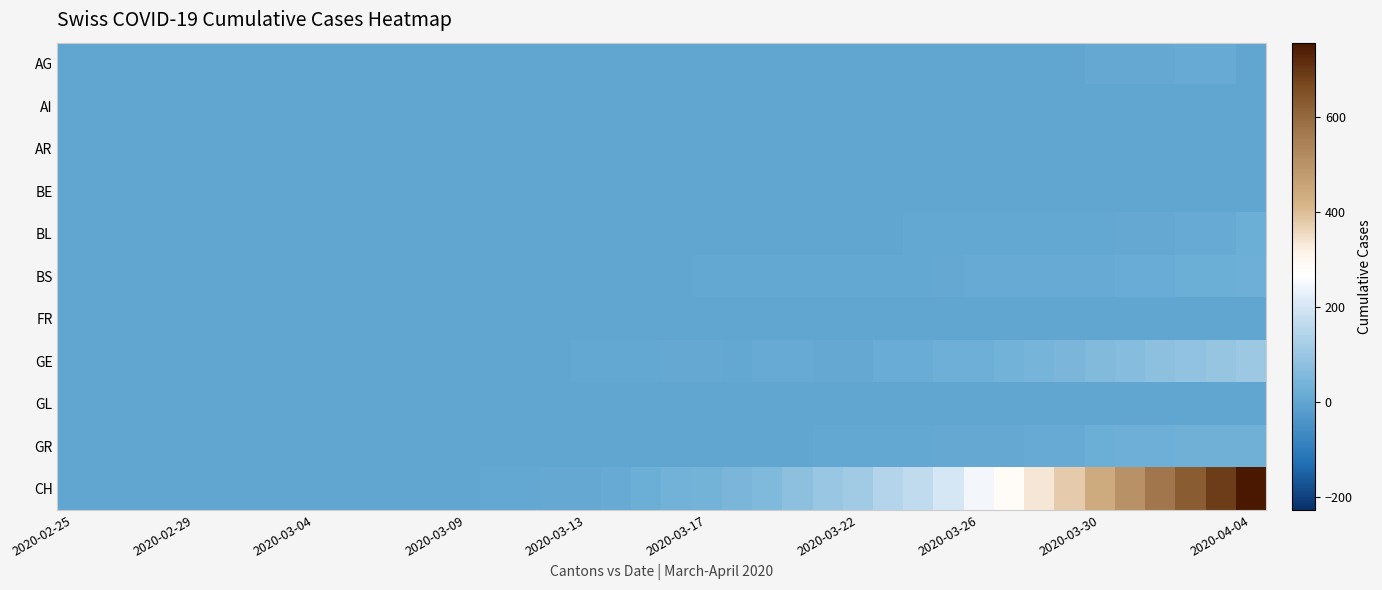

Which series has the largest total across all categories?

CH